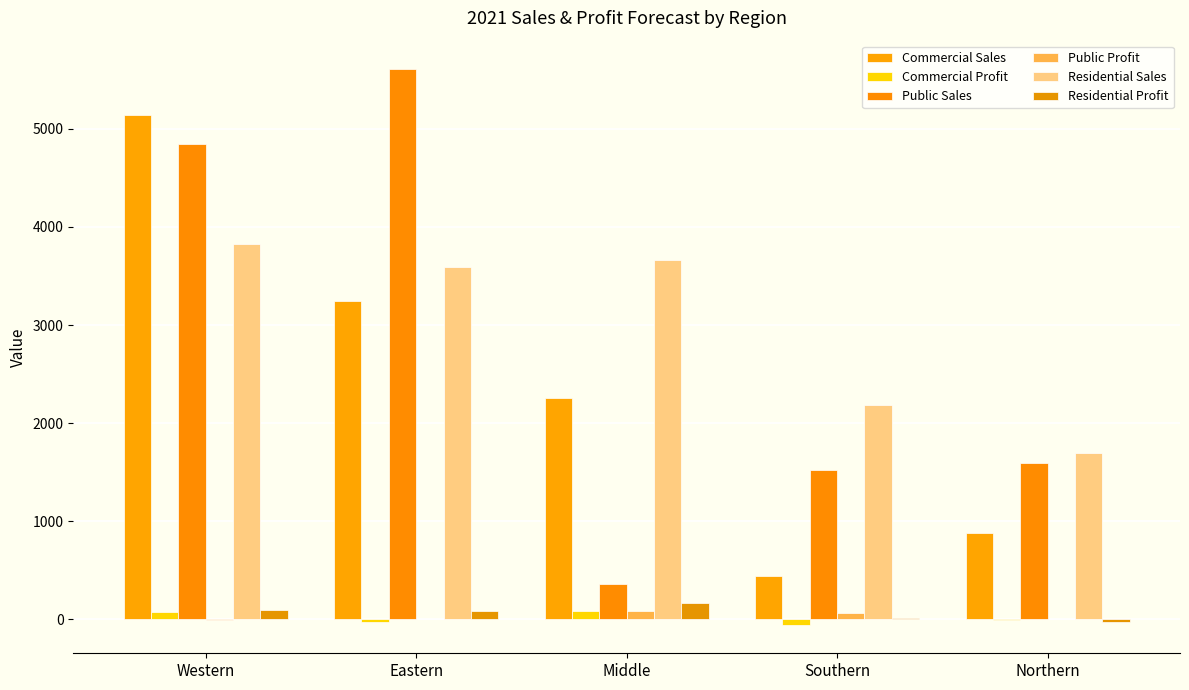

Where does the Public Sales series first go above 1595?

Western